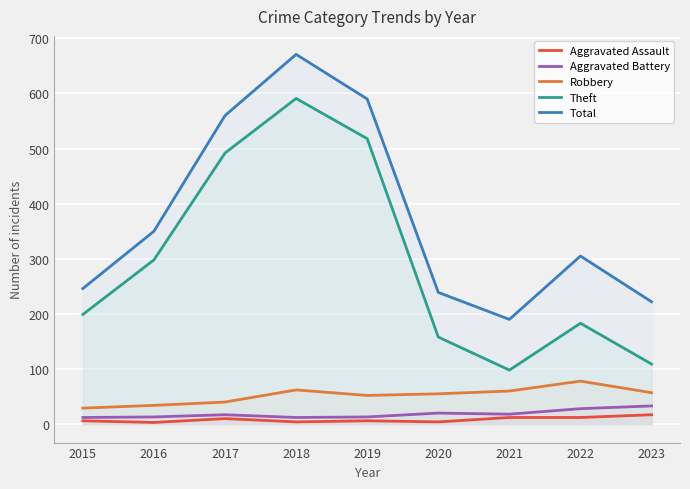

Reading left to right, extract all data points from this chart.

Aggravated Assault: 6	3	10	4	6	4	12	12	17
Aggravated Battery: 12	13	17	12	13	20	18	28	33
Robbery: 29	34	40	62	52	55	60	78	57
Theft: 199	298	492	591	518	158	98	183	109
Total: 246	350	560	671	590	239	190	305	222